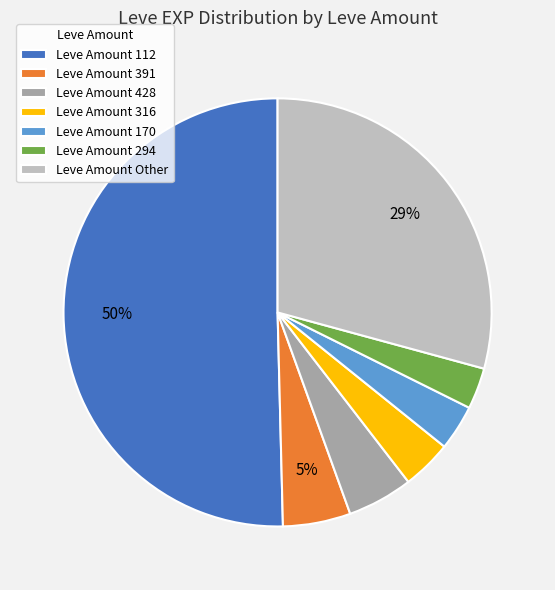

Which category accounts for the majority?

Leve Amount 112